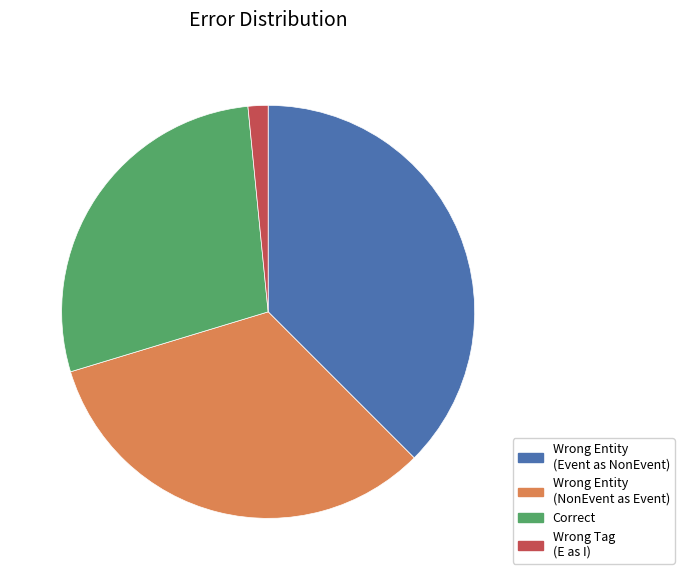

True or false: Correct accounts for 28% of the total.

True